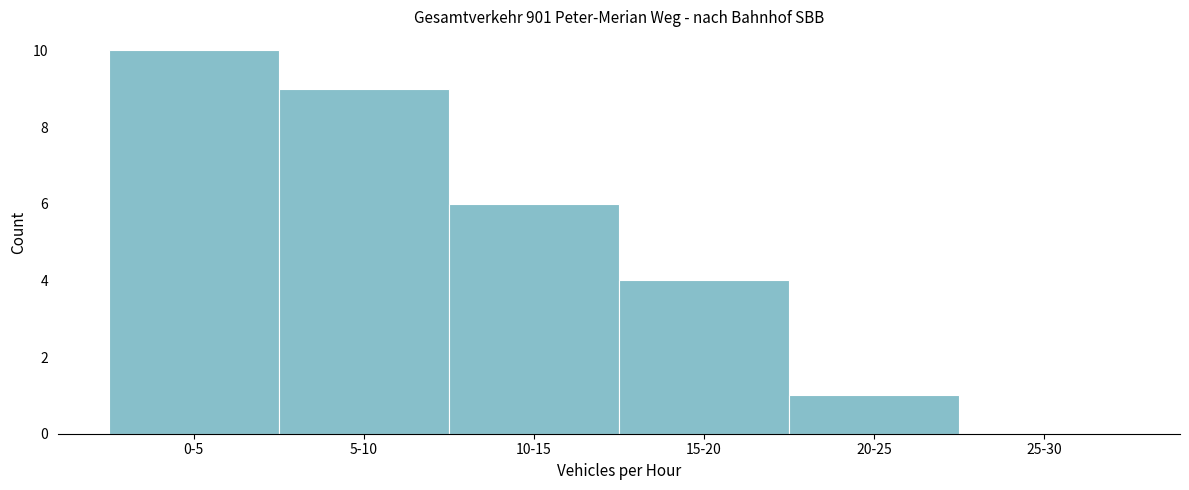

Reading left to right, what are all the values shown in this chart?

0-5=10	5-10=9	10-15=6	15-20=4	20-25=1	25-30=0